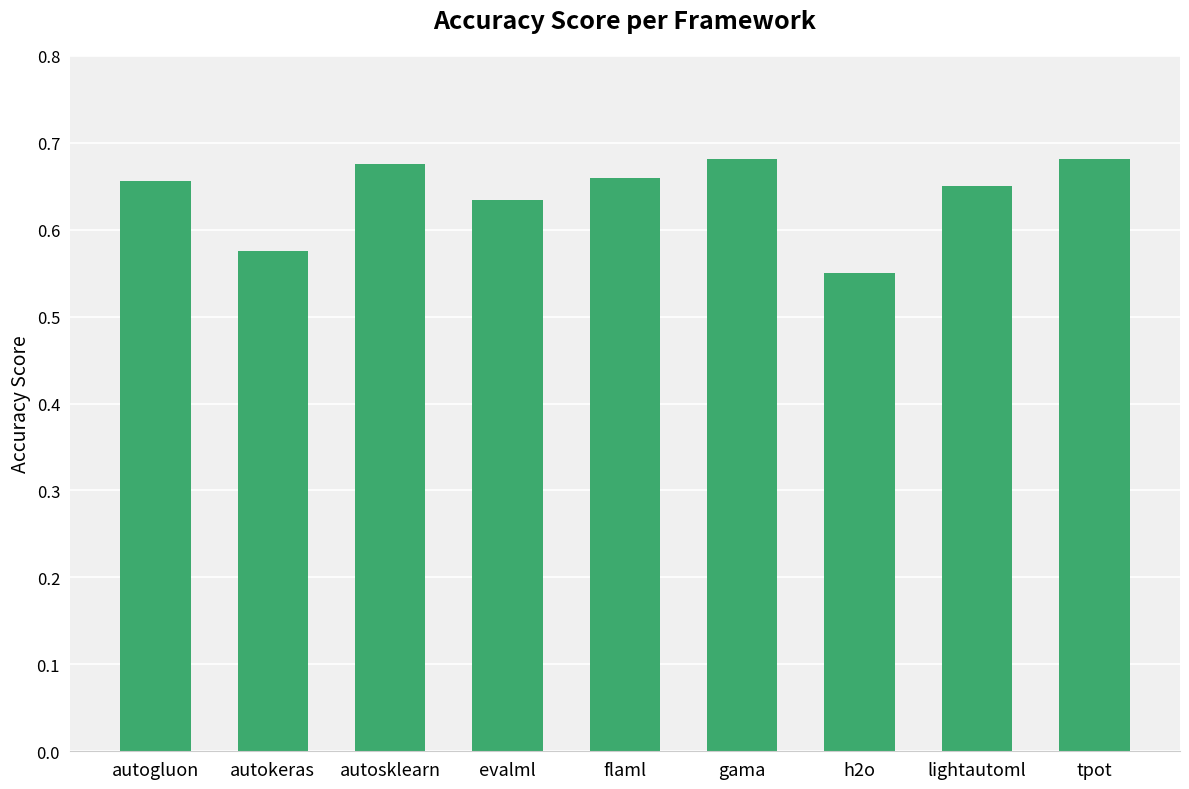

Is it true that the value at autogluon is 1.0?

False